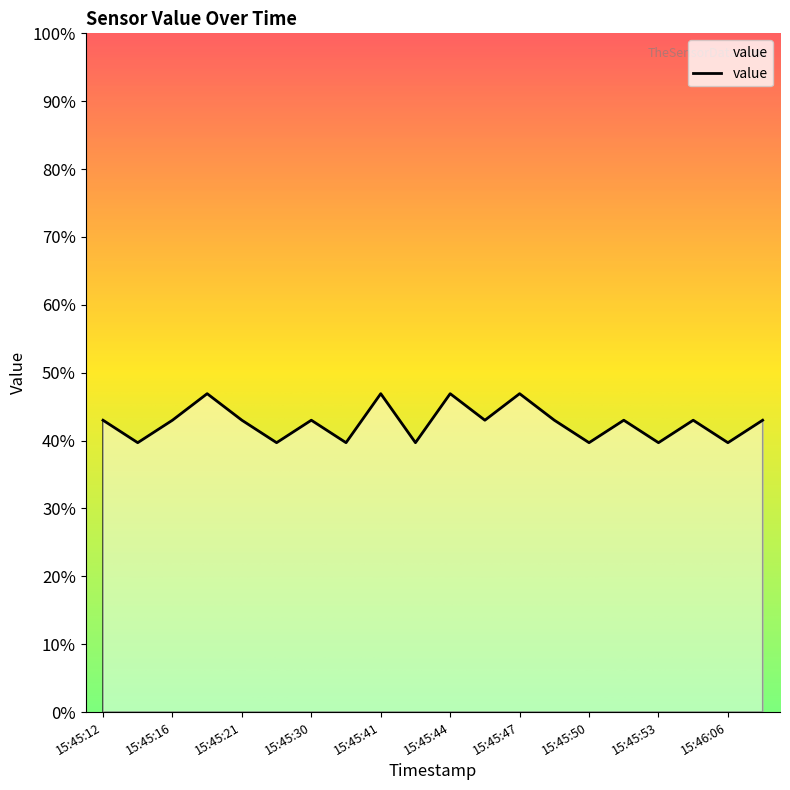

What is the smallest value displayed?

39.7